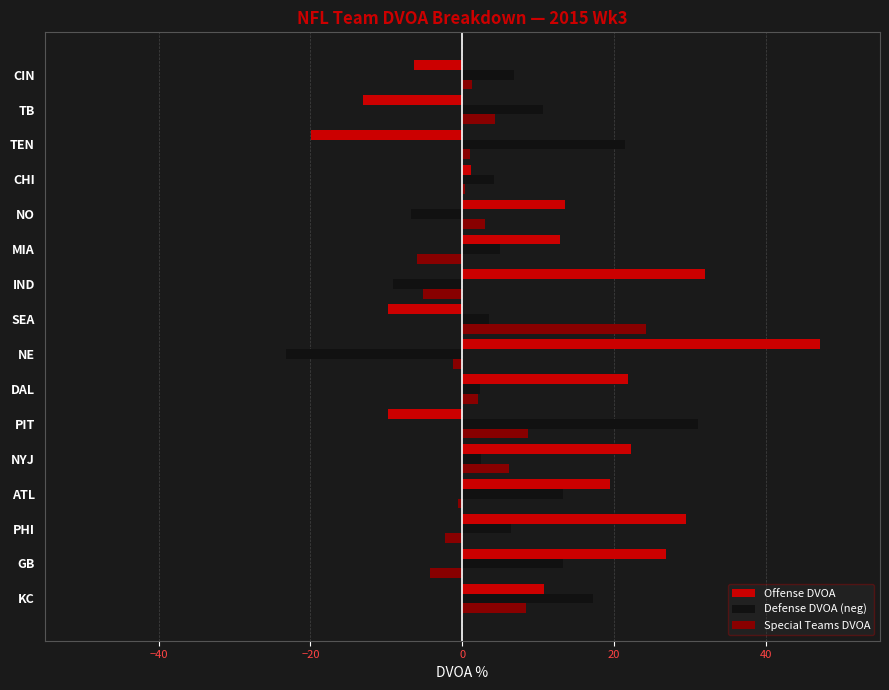

True or false: Special Teams DVOA has a value of -6.0 at MIA.

True